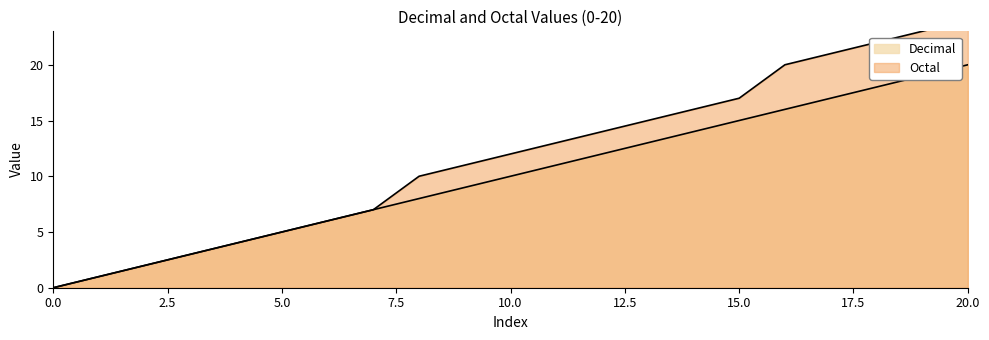

What is the difference between the Decimal values at 2 and 5?

3